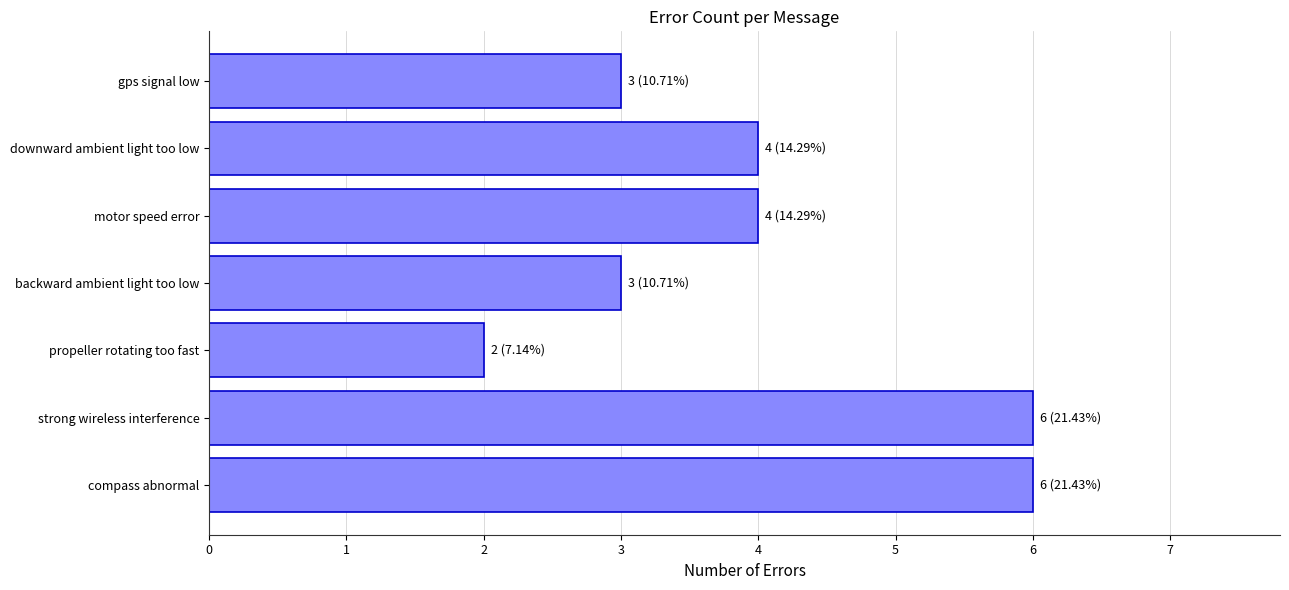

How many values are between 3 and 6?

6